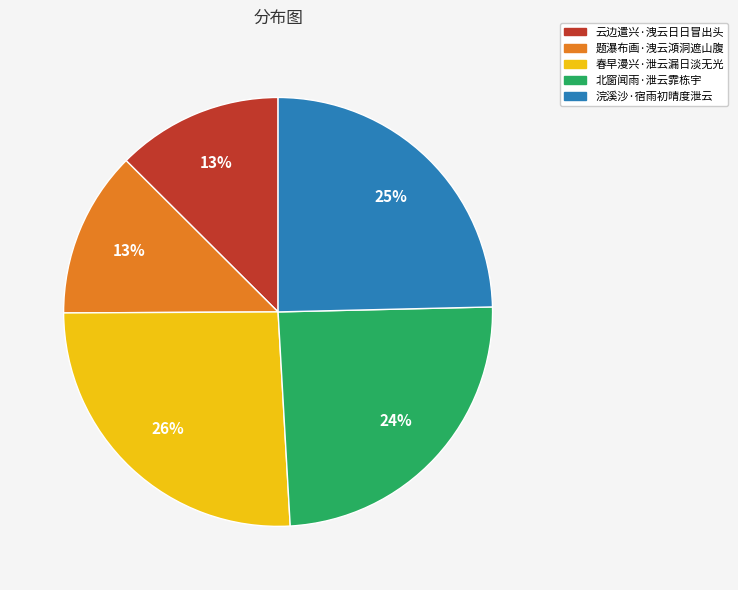

Combined, do 浣溪沙·宿雨初晴度泄云 and 北窗闻雨·泄云霏栋宇 account for over 50%?

No